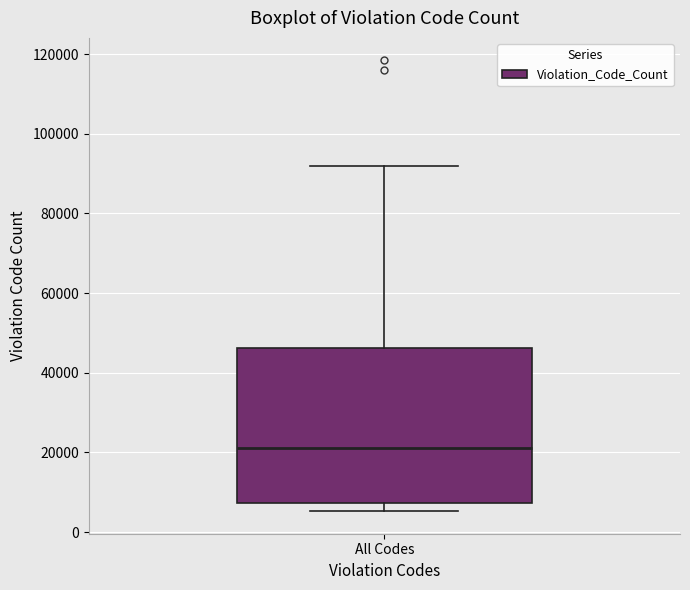

Where is the lower edge of the box for All Codes on the y-axis? The values are not printed on the chart, so give them approximately, as read against the axis.

8000